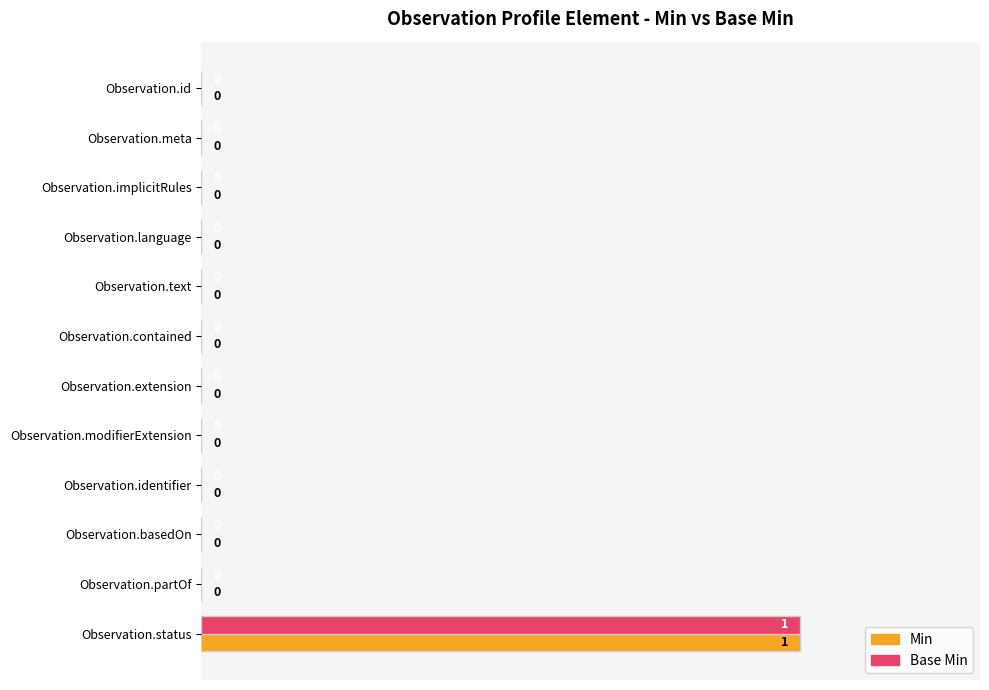

At which category is the sum across all series the highest?

Observation.status